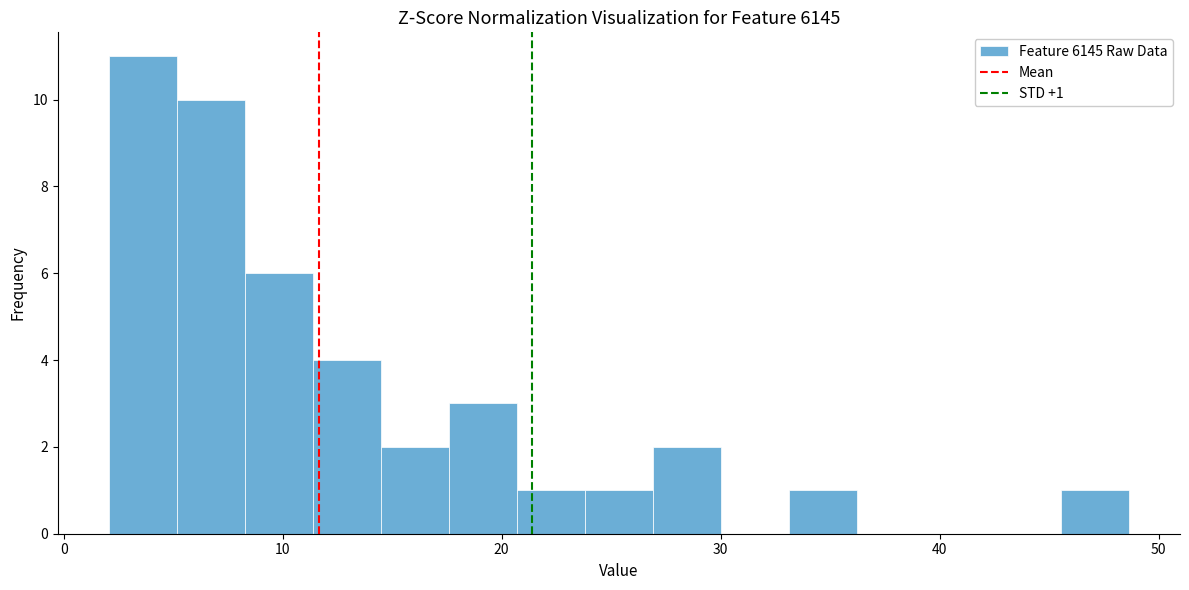

Read against the x-axis, roughly where is the centre of the tallest bar?

4